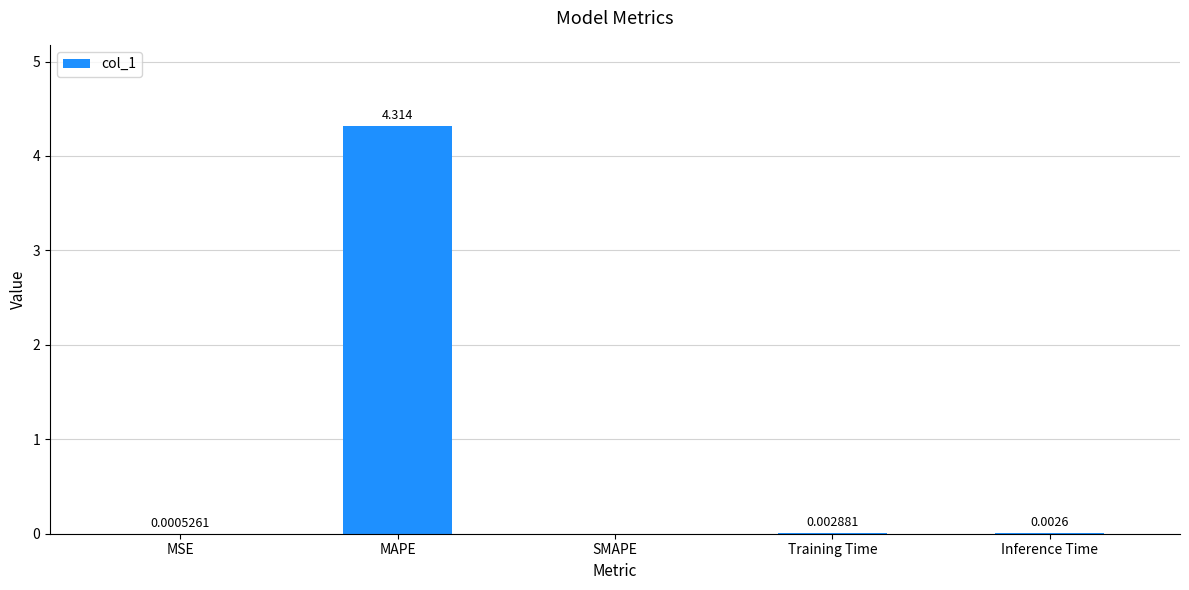

Count the number of categories in the chart.

5